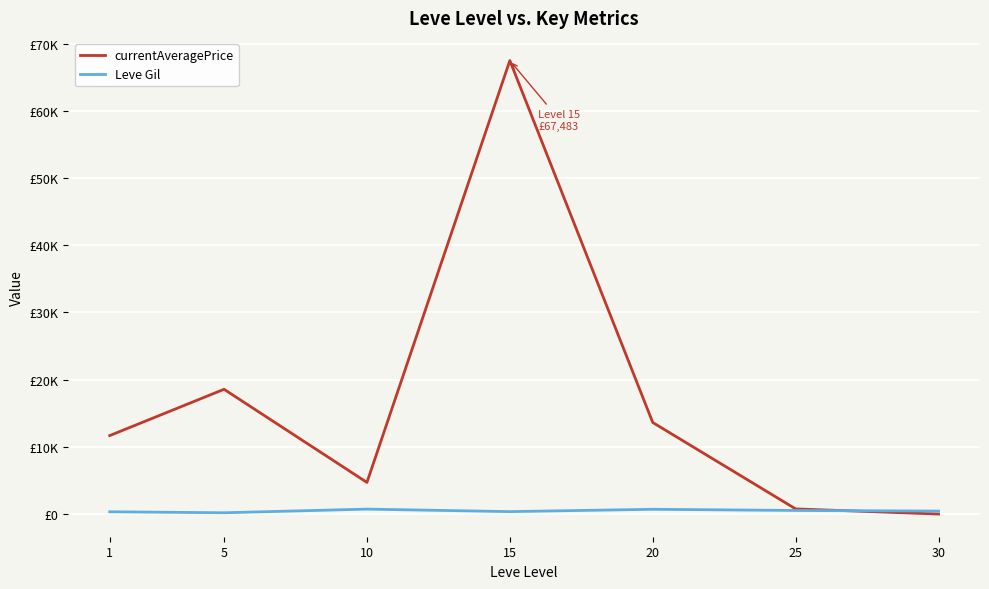

Where is the first local minimum for currentAveragePrice?

10